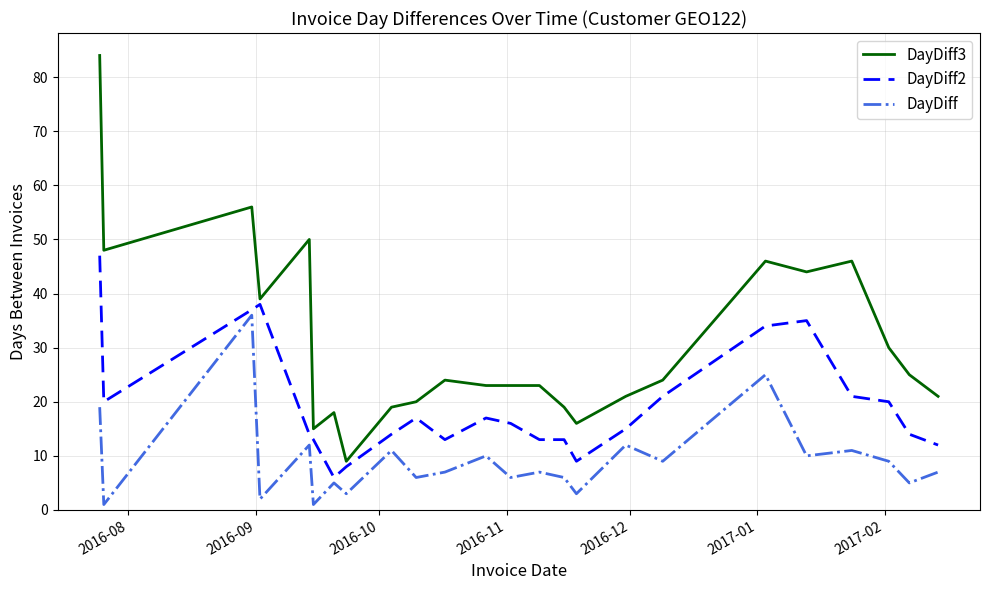

What is the greatest value displayed?

84